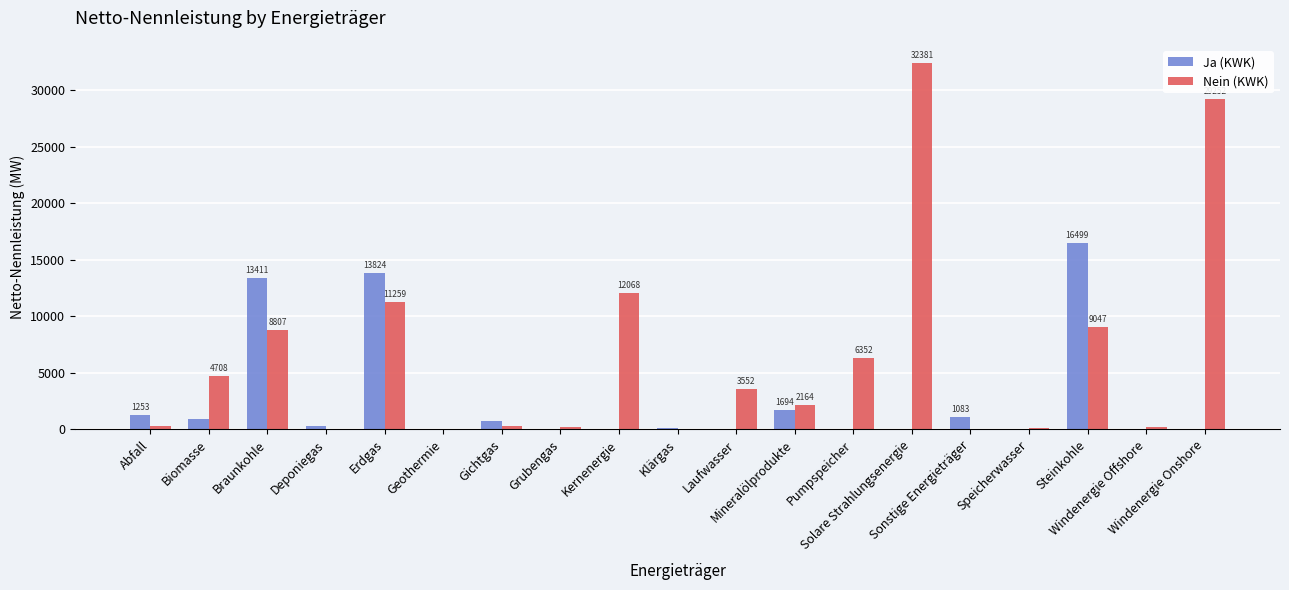

What is the difference between the Ja (KWK) values at Kernenergie and Abfall?

1252.8